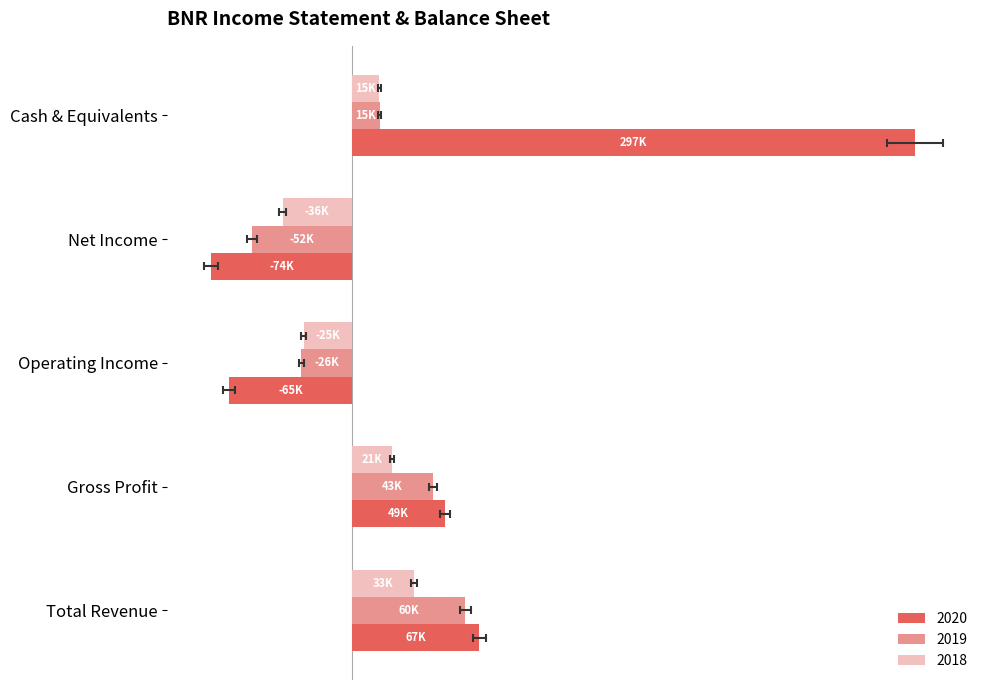

Reading left to right, extract all data points from this chart.

2020: 67300	49100	-64600	-73900	296700
2019: 59800	42800	-26500	-52300	14800
2018: 32700	21100	-25300	-36400	14600